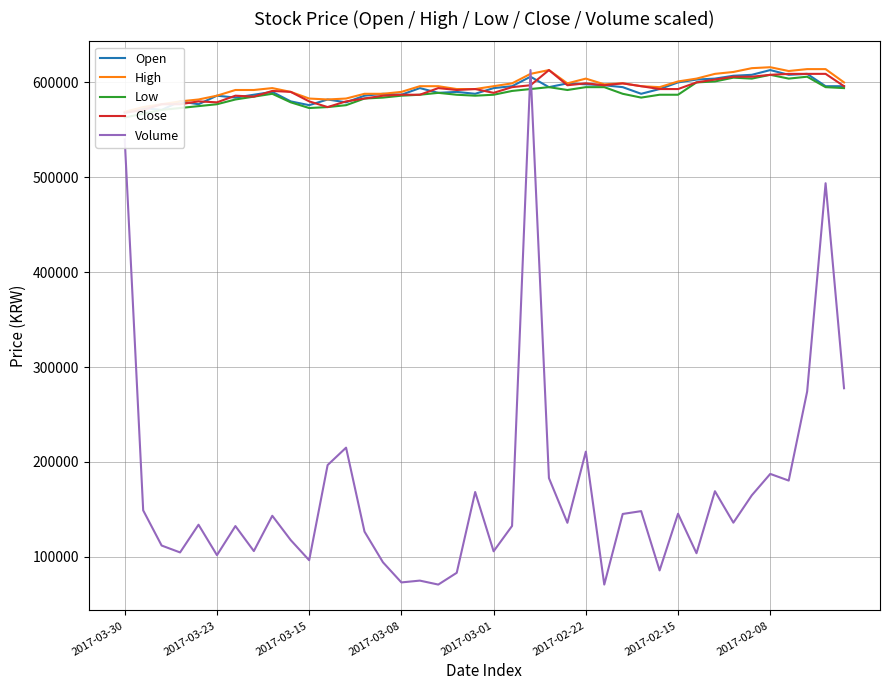

True or false: High and Low intersect in this chart.

False